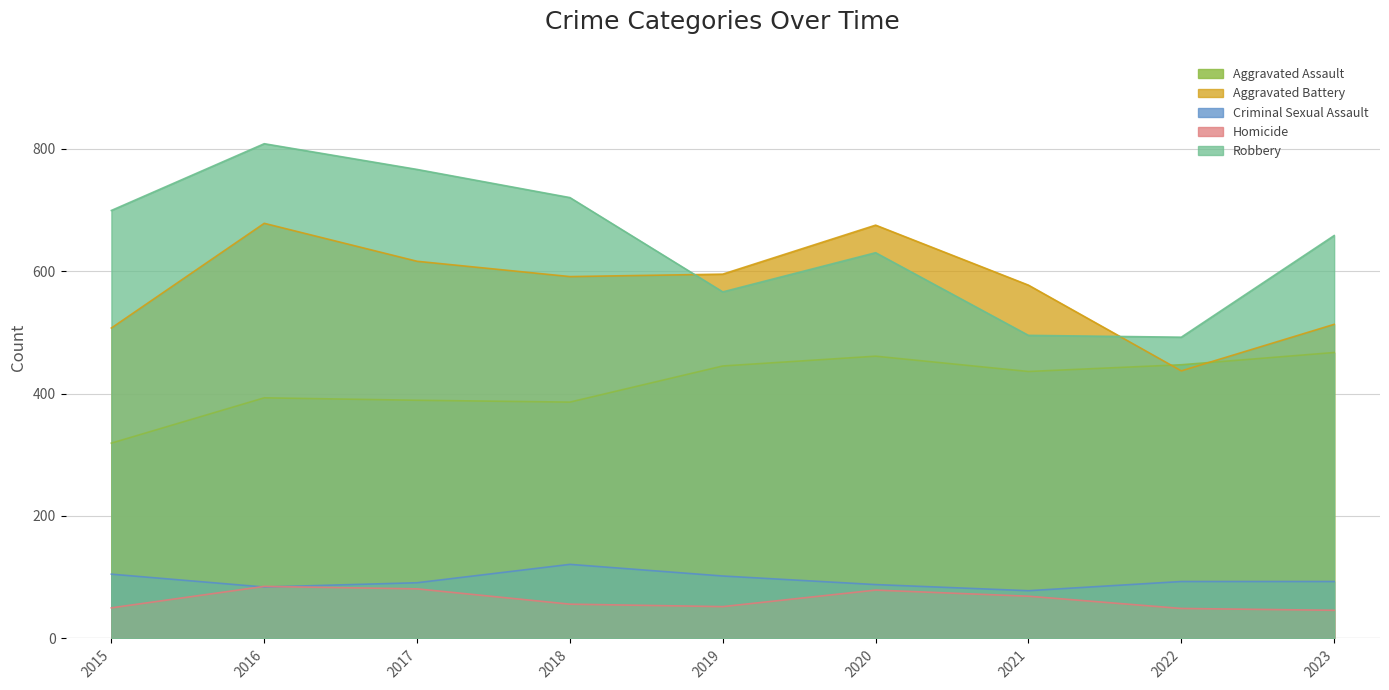

At which category does the chart reach its minimum across all series?

2023